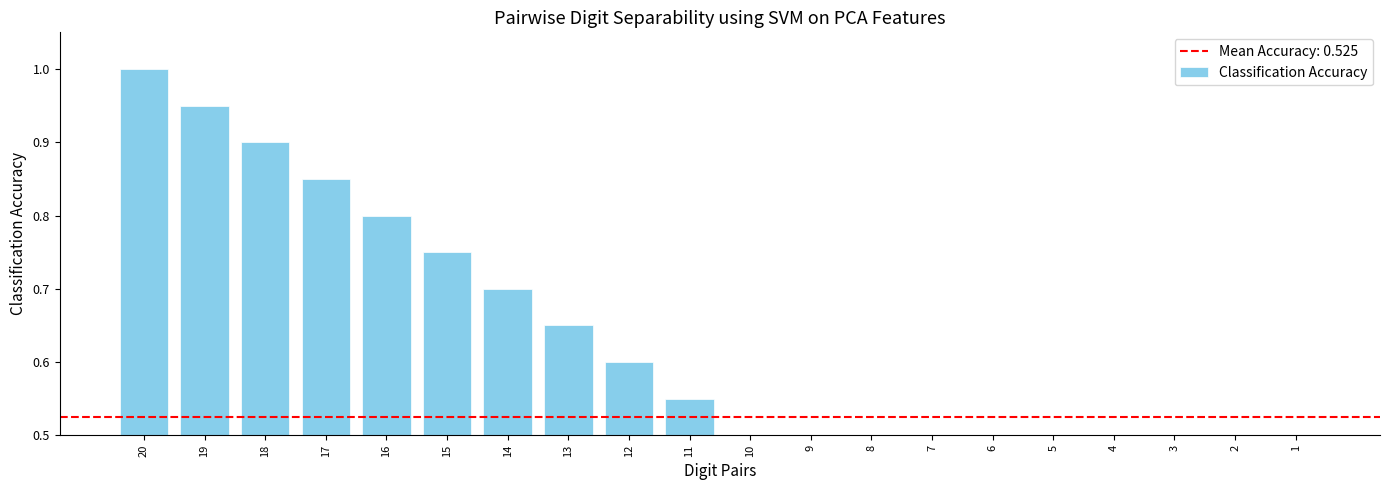

Reading left to right, transcribe all the data shown in this chart.

1.0	0.9	0.9	0.8	0.8	0.8	0.7	0.7	0.6	0.6	0.5	0.5	0.4	0.3	0.3	0.2	0.2	0.1	0.1	0.1